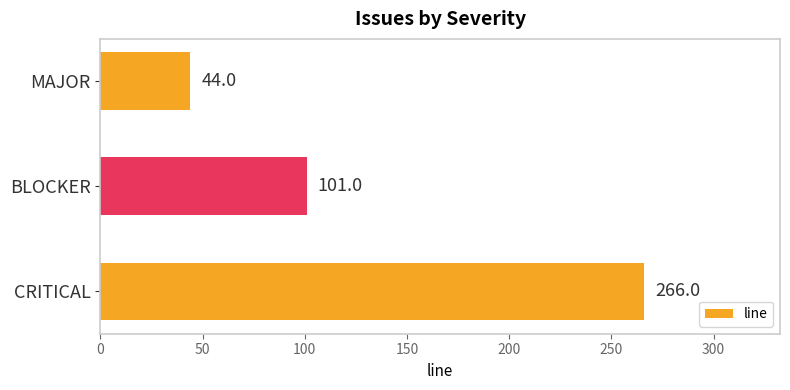

What is the change in value from BLOCKER to CRITICAL?

+165